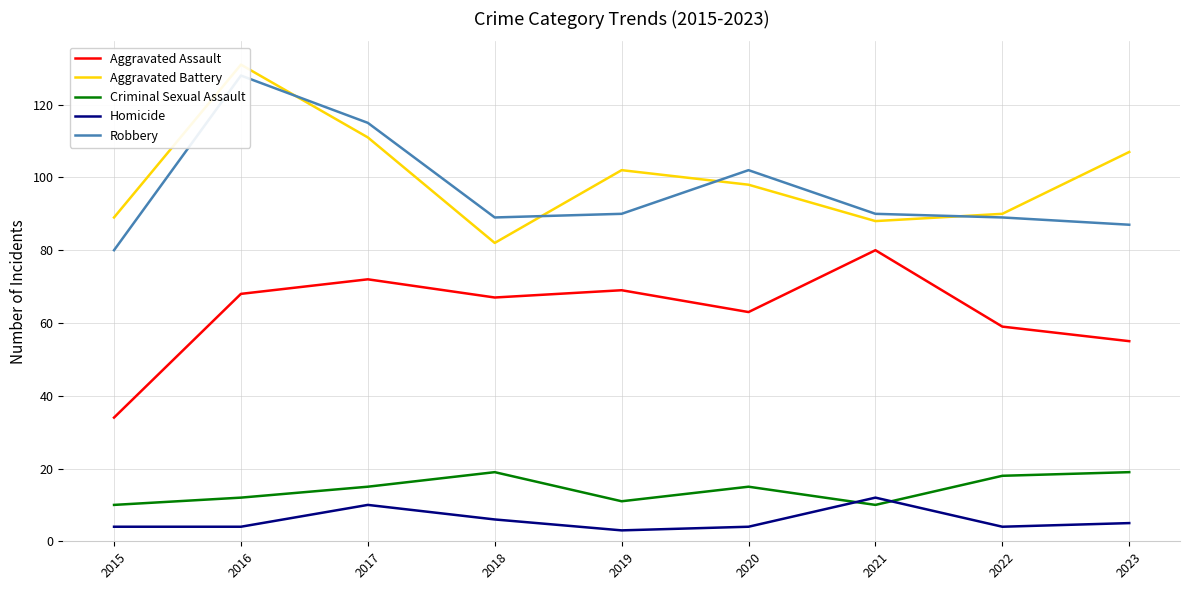

What is the maximum value for Homicide?

12